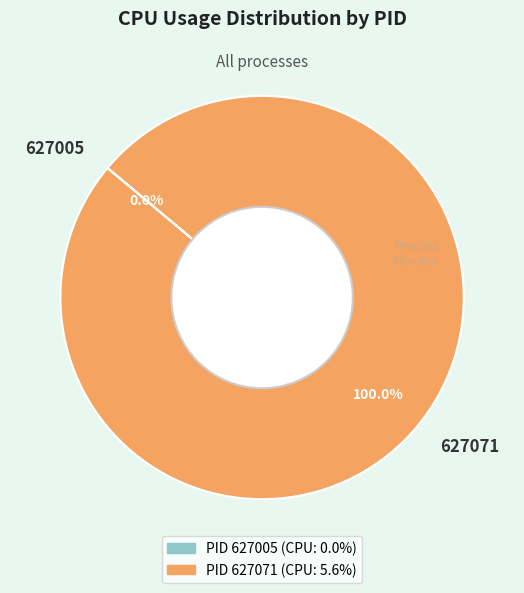

What is the majority slice?

627071